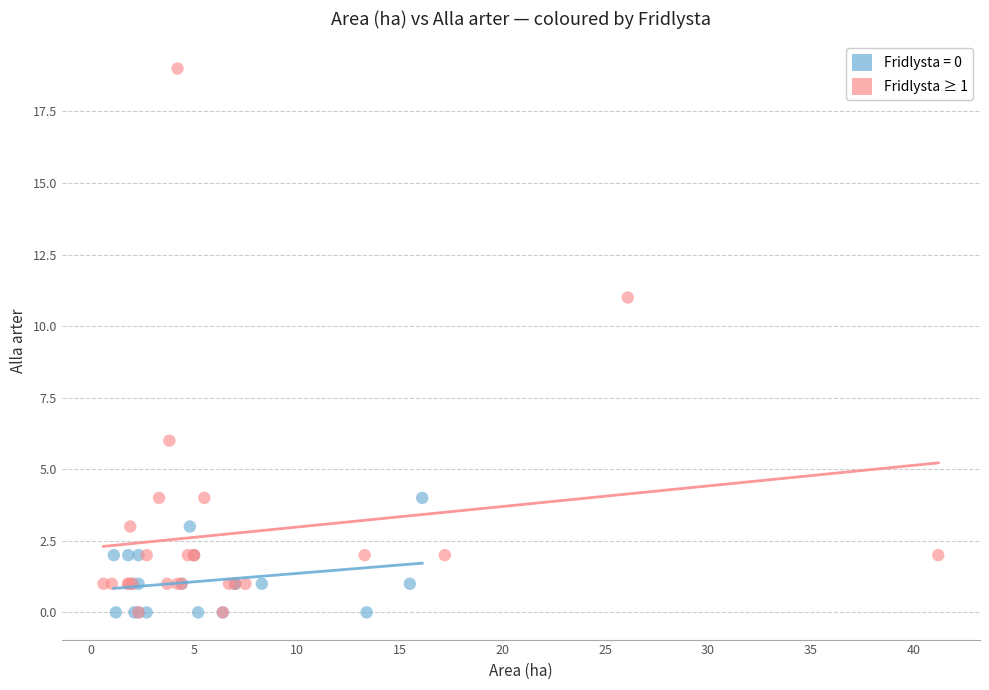

Which series has the widest spread of Y values?

Fridlysta ≥ 1